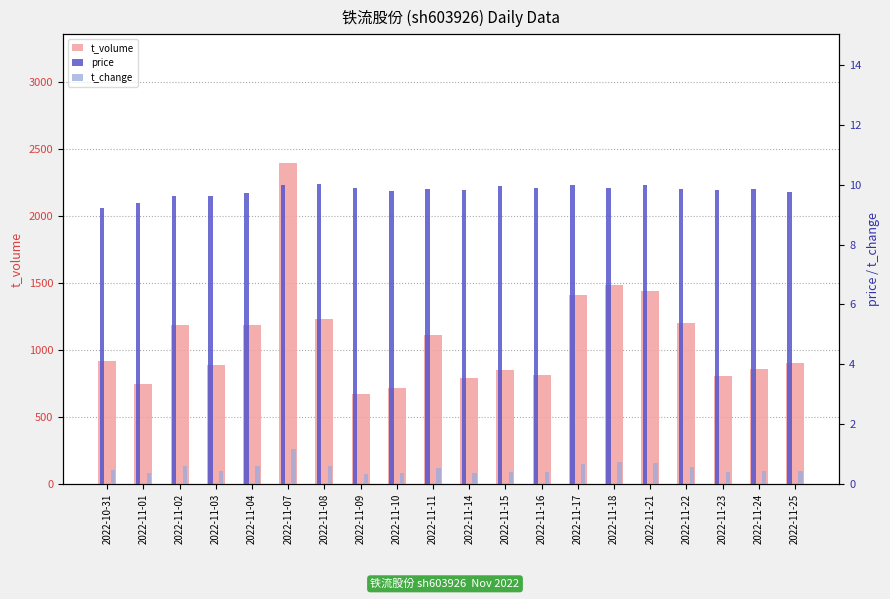

List the labels in order of t_change value, smallest first.

2022-11-09, 2022-11-10, 2022-11-01, 2022-11-14, 2022-11-16, 2022-11-23, 2022-11-15, 2022-11-24, 2022-11-03, 2022-11-25, 2022-10-31, 2022-11-11, 2022-11-22, 2022-11-04, 2022-11-08, 2022-11-02, 2022-11-17, 2022-11-21, 2022-11-18, 2022-11-07